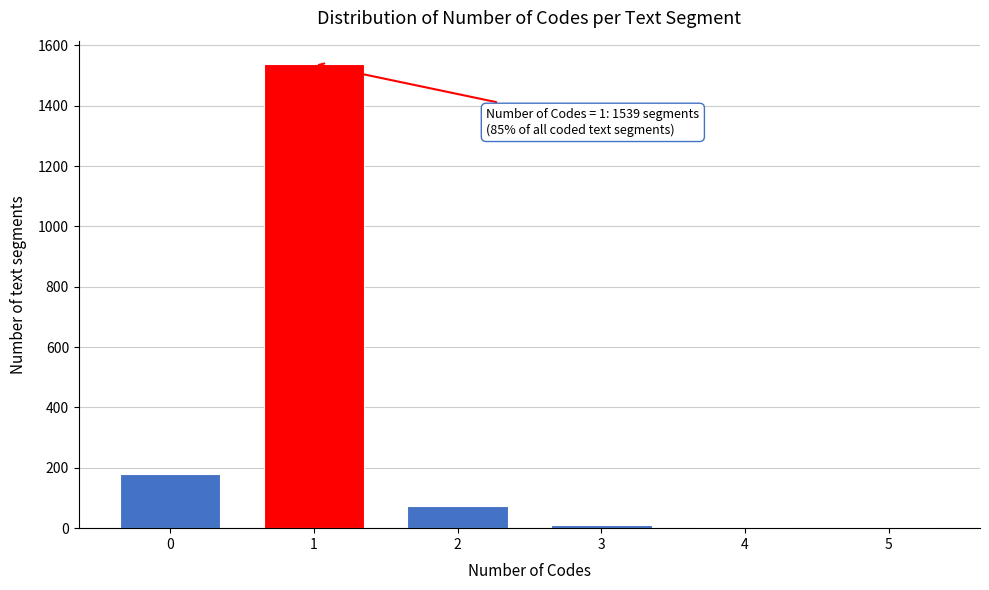

What is the maximum value shown in the chart?

1539